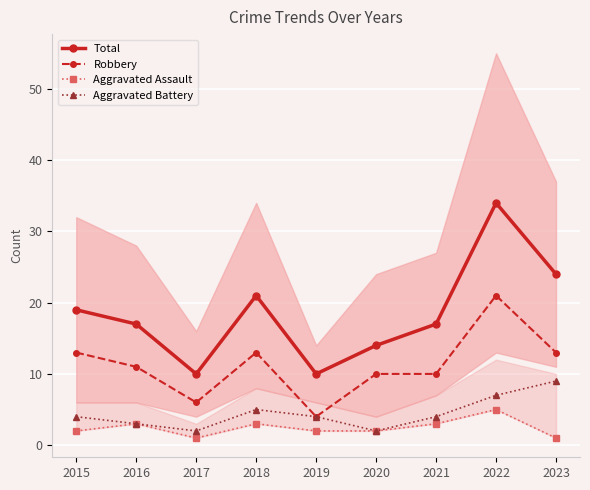

Which category has the lowest value in the Total series?

2017